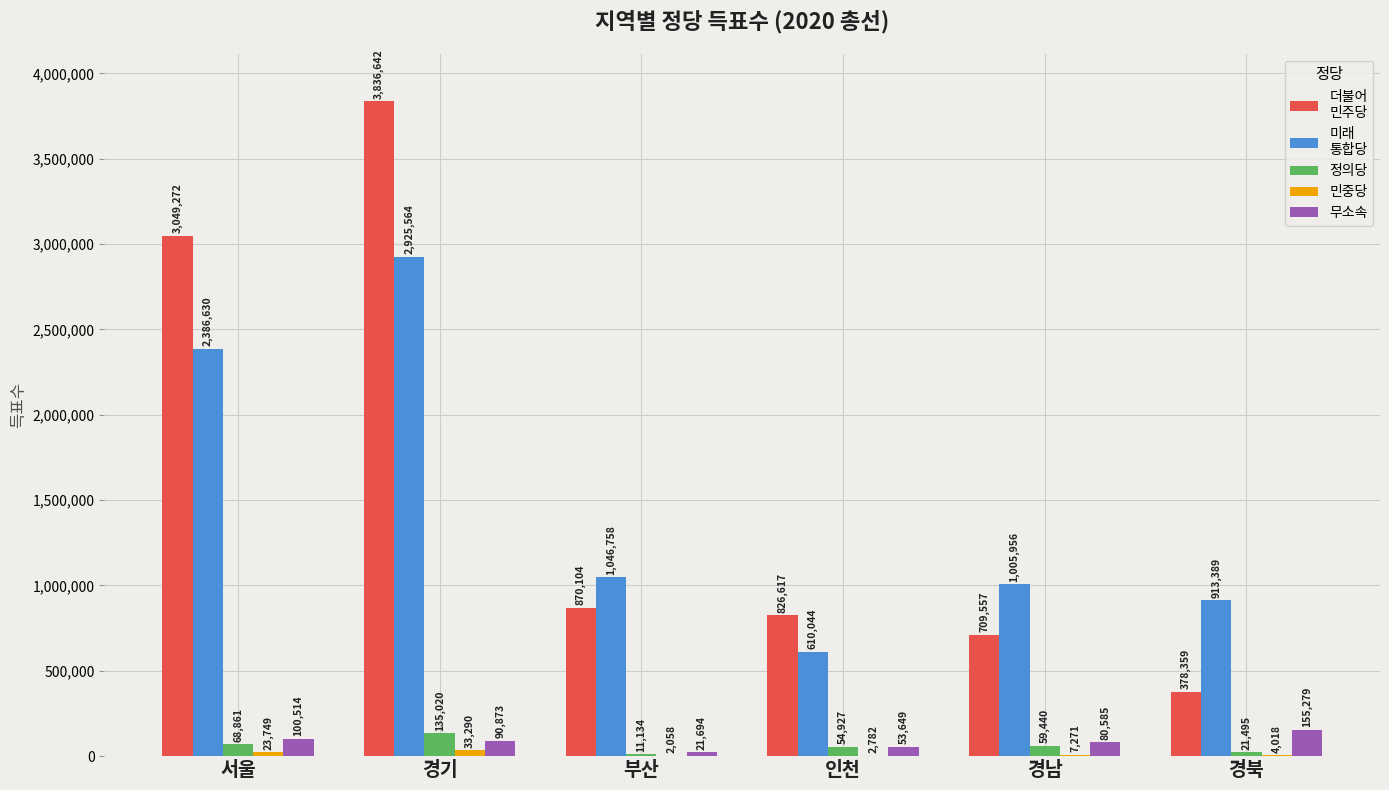

How many groups of bars are there?

6